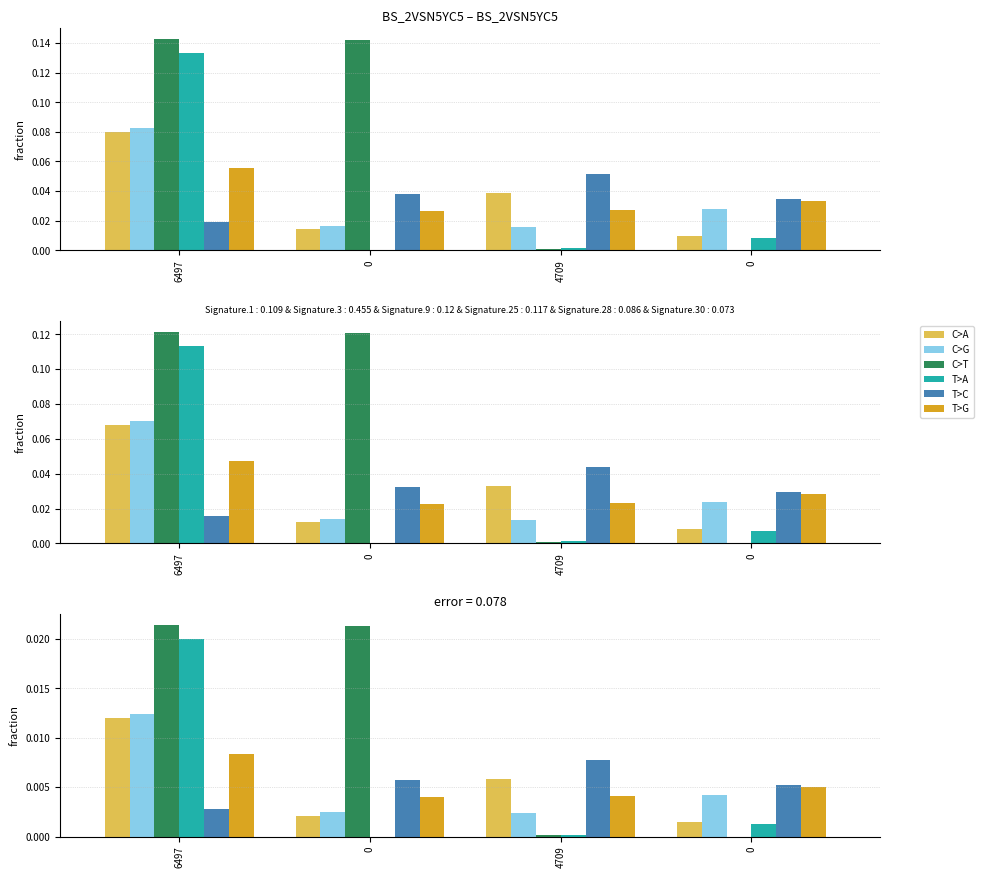

How many series are shown in this chart?

6